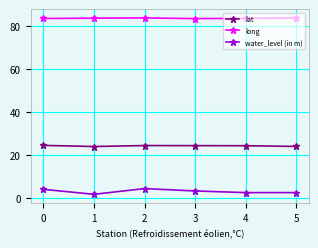

What is the total value across all series at 5?

110.1